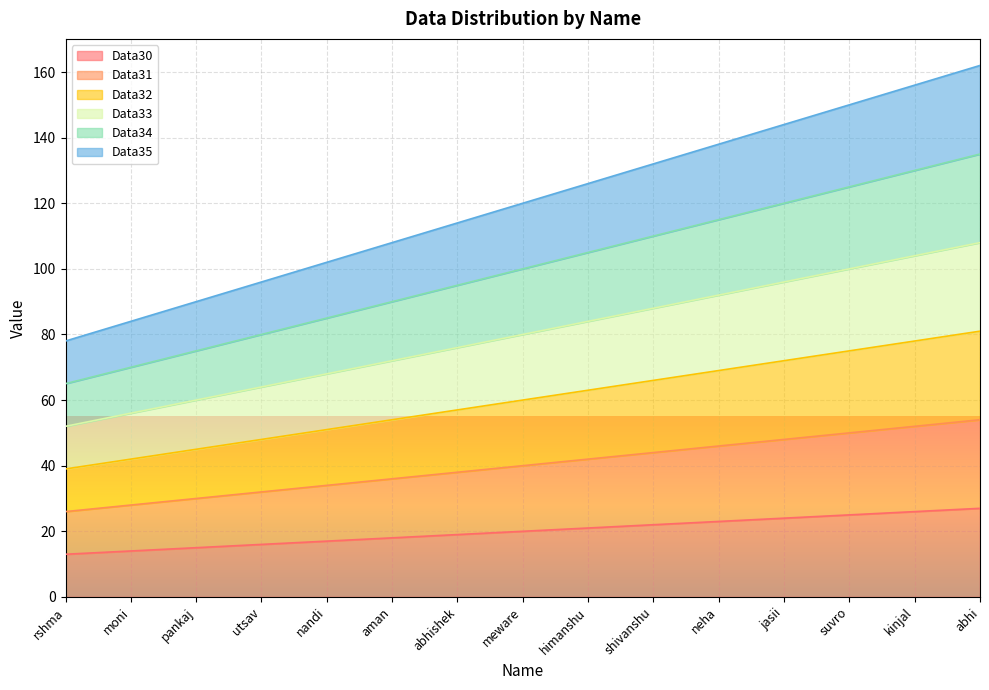

What is the label of the 1st point from the right?

abhi